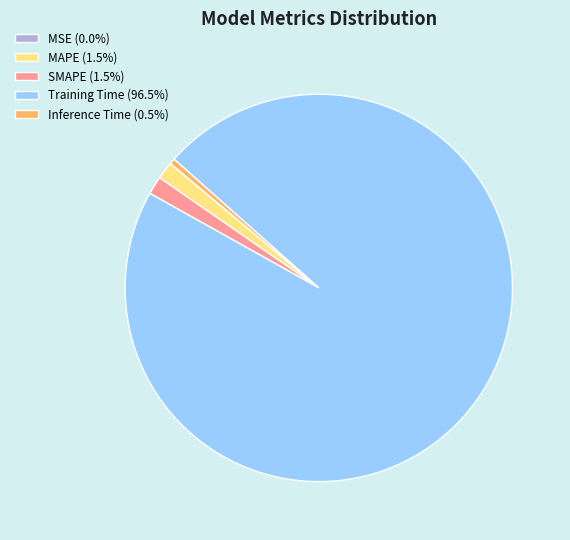

Is there a majority slice in this chart?

Yes